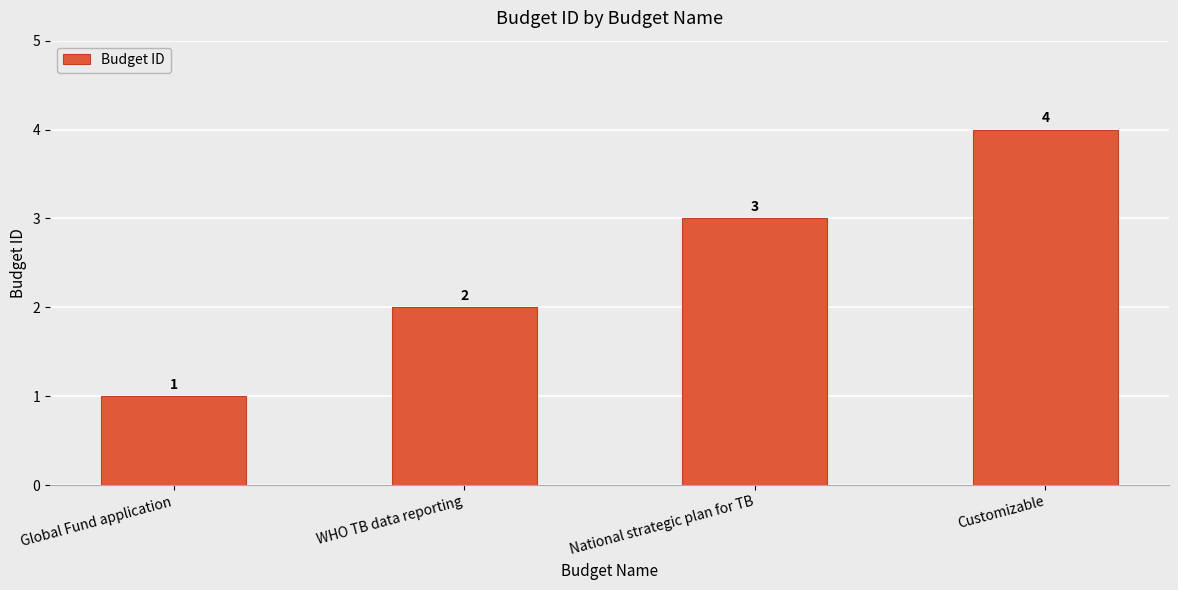

What is the value of the 3rd bar from the left?

3